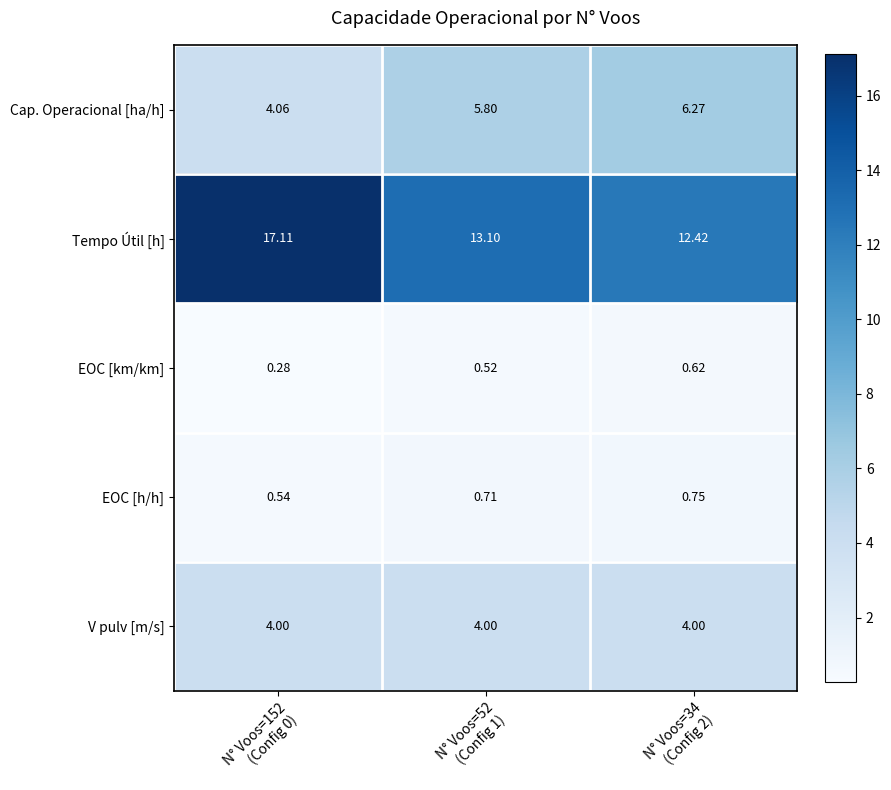

Rank the series by their maximum value, from highest to lowest.

Tempo Útil [h], Cap. Operacional [ha/h], V pulv [m/s], EOC [h/h], EOC [km/km]